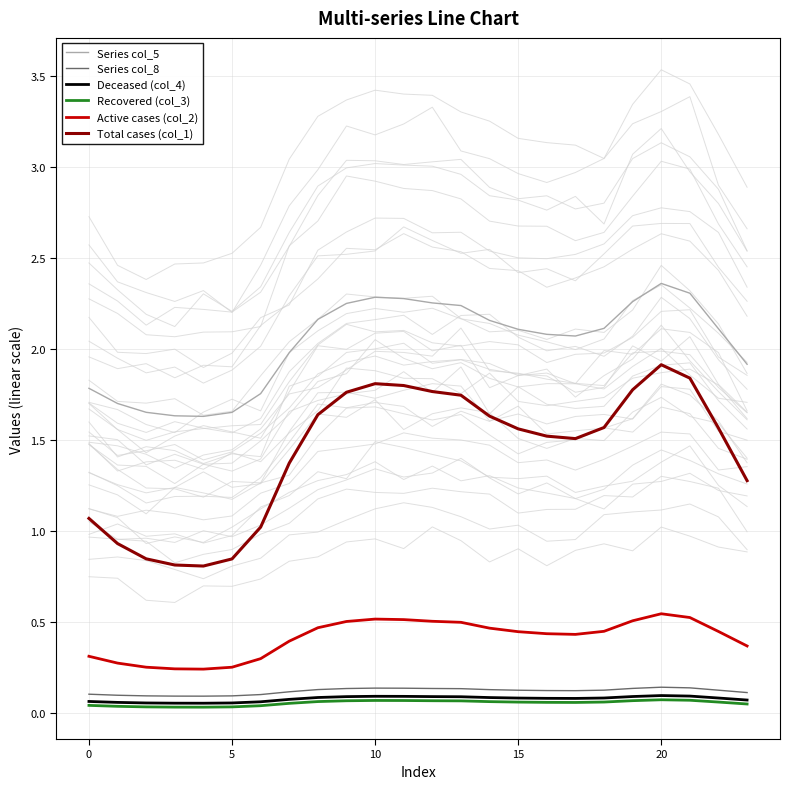

What is the average value of the Active cases (col_2) series?

0.4